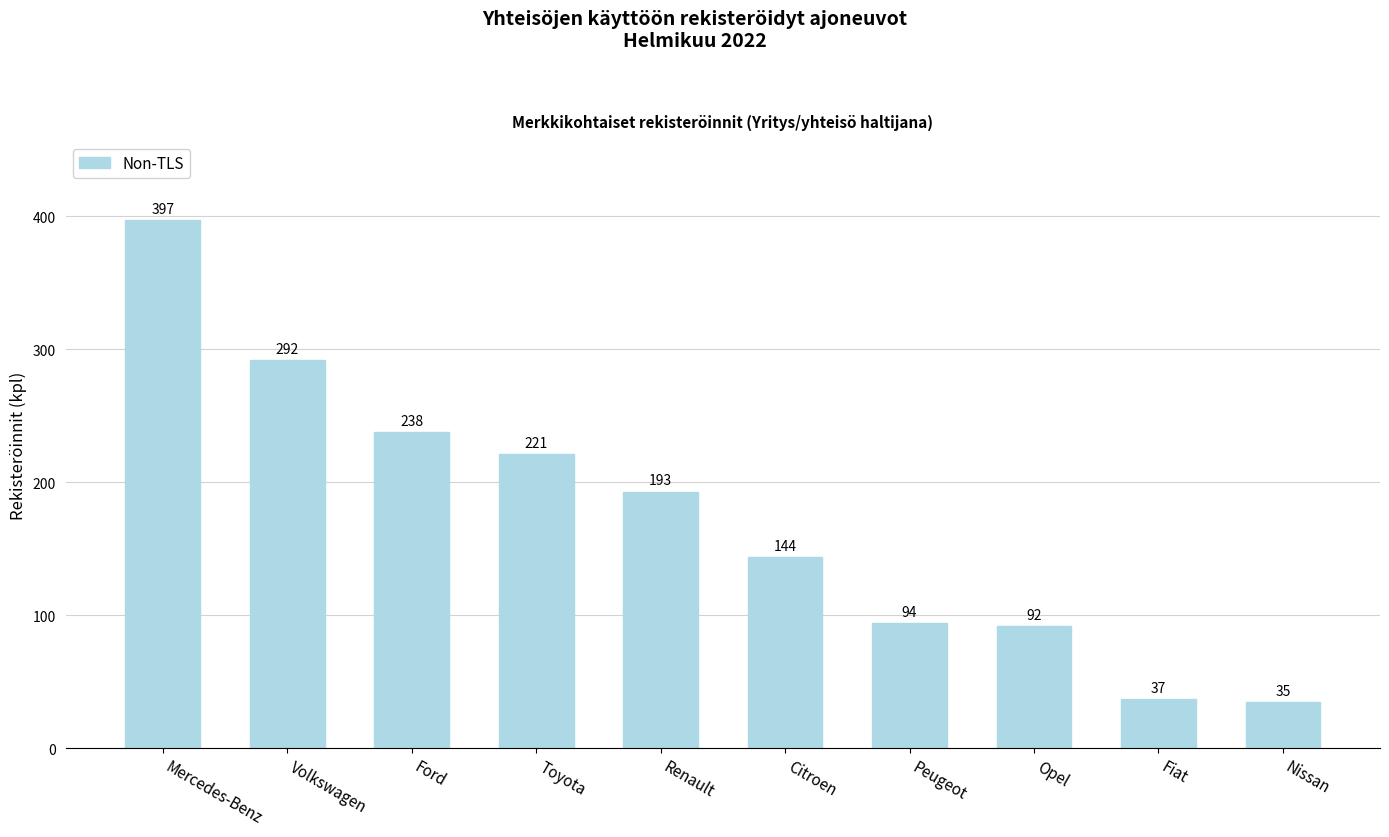

True or false: the data shows 35 at Nissan.

True